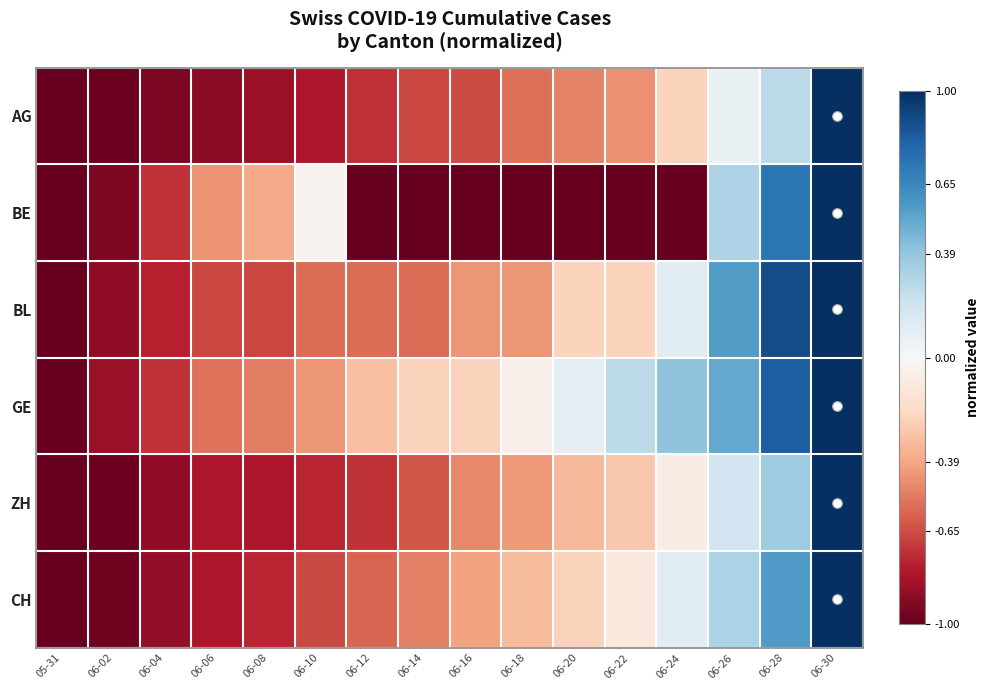

Count the number of data series in this chart.

6